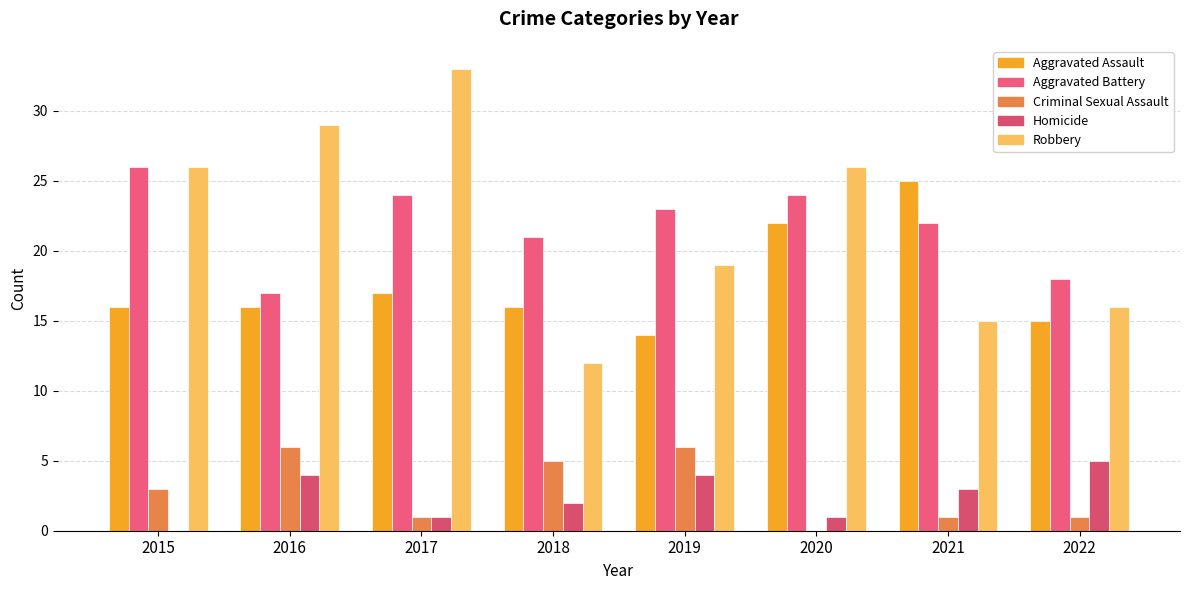

What is the sum of all Criminal Sexual Assault values?

23